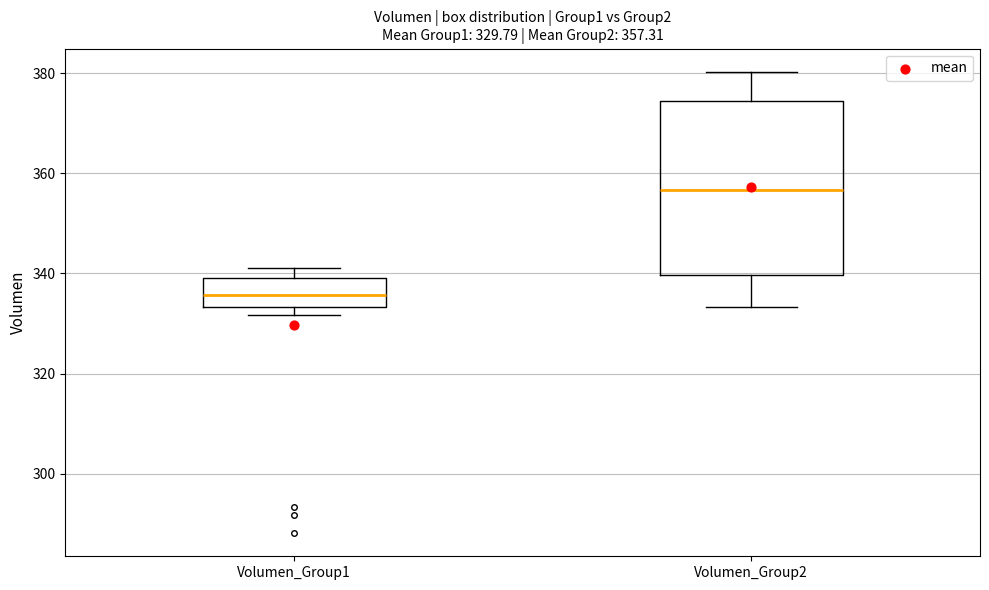

Which box has the highest median line?

Volumen_Group2